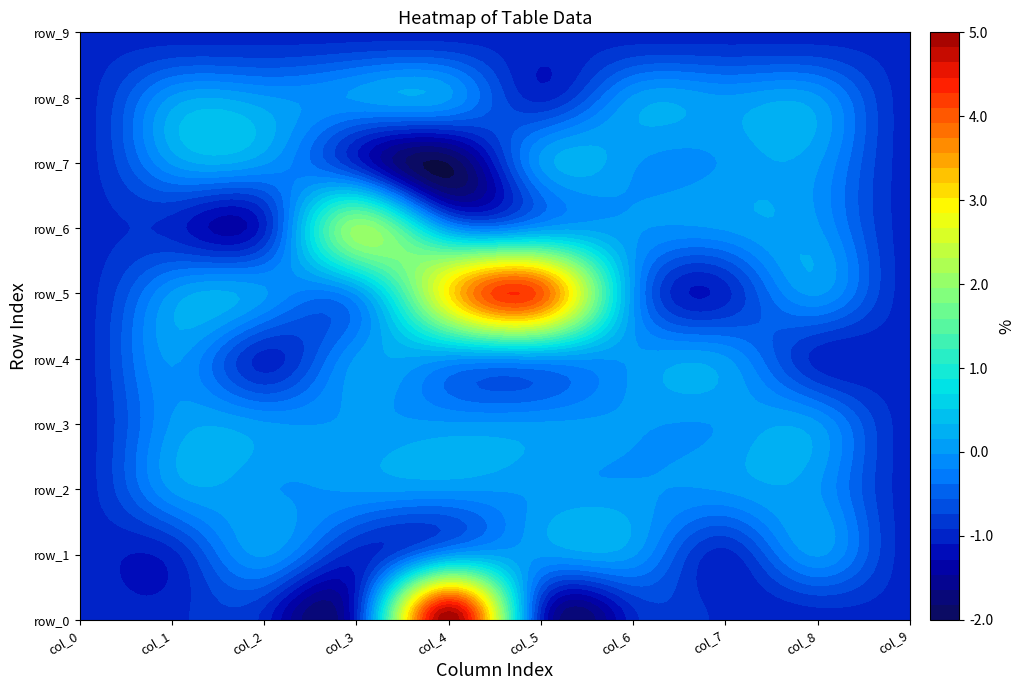

How many data points in row_7 are less than 0?

4